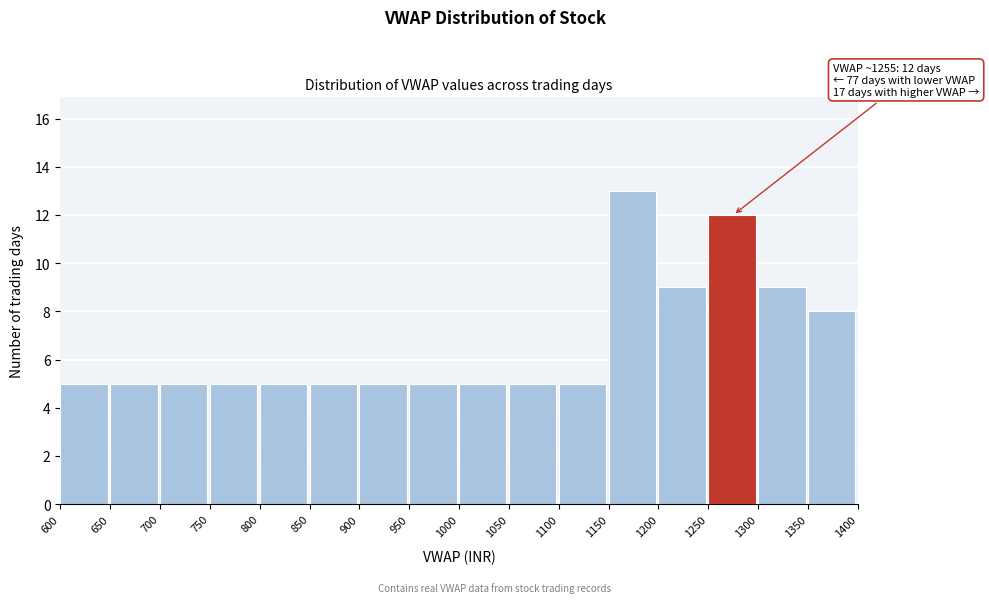

Which range on the x-axis has the tallest bar?

1150 to 1200